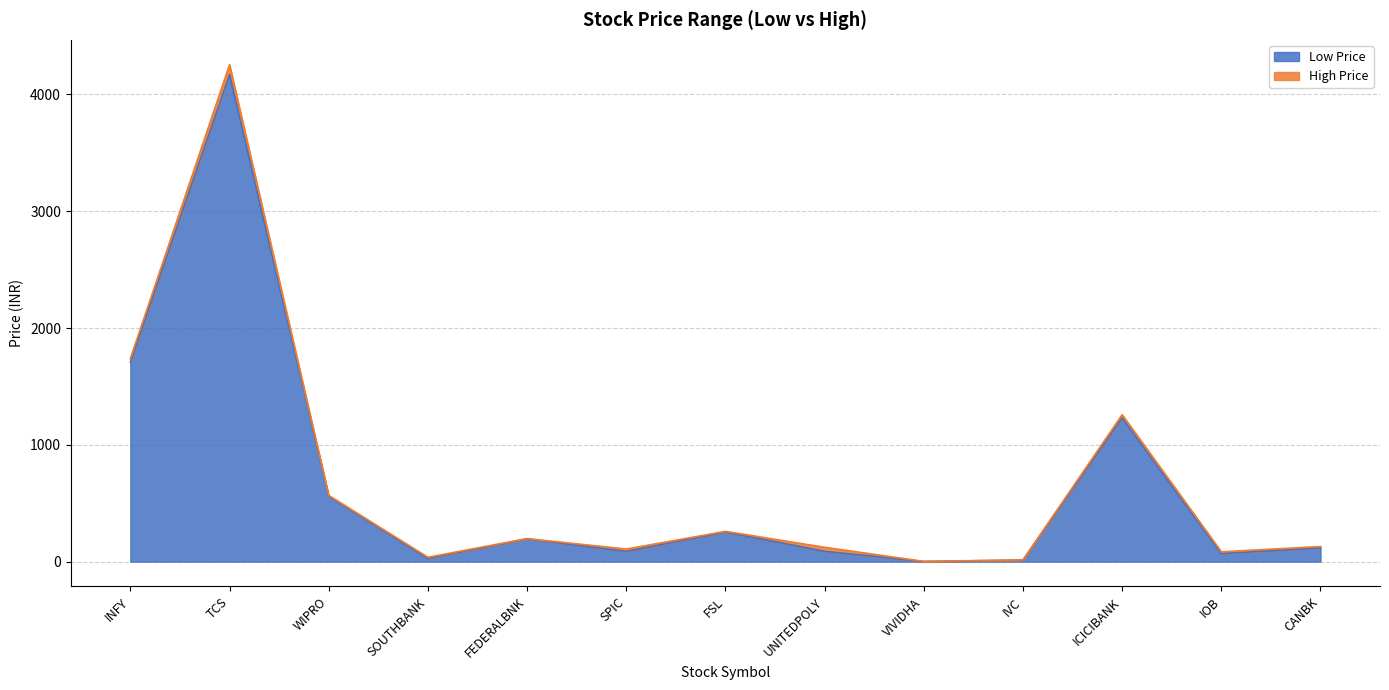

At which label does High Price first exceed 128?

INFY